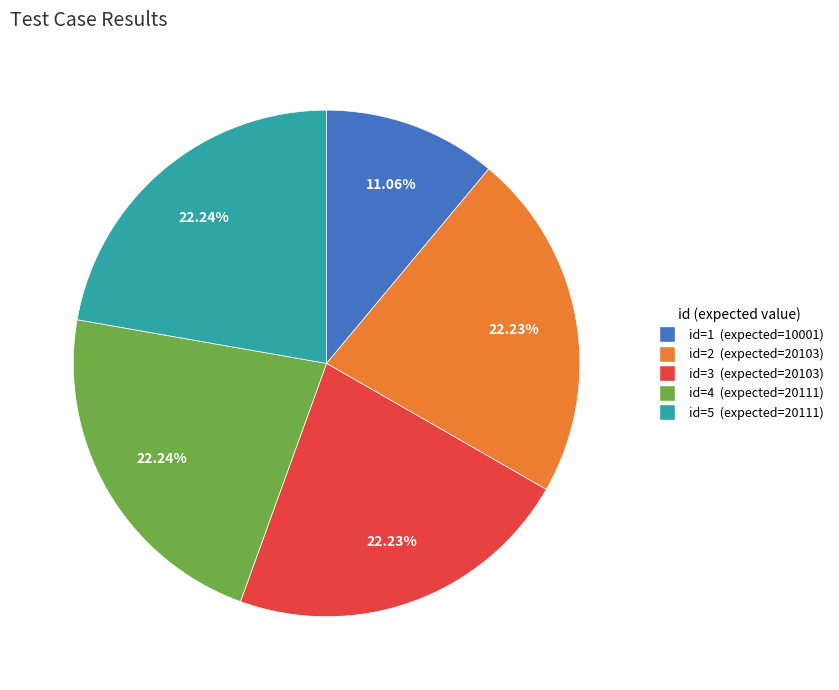

Is there any slice that represents more than half of the pie?

No